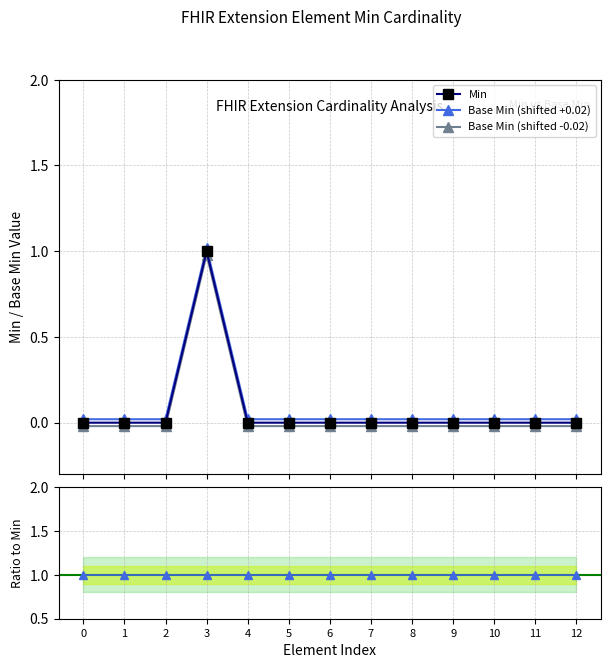

How many data points in Min are above 0?

1